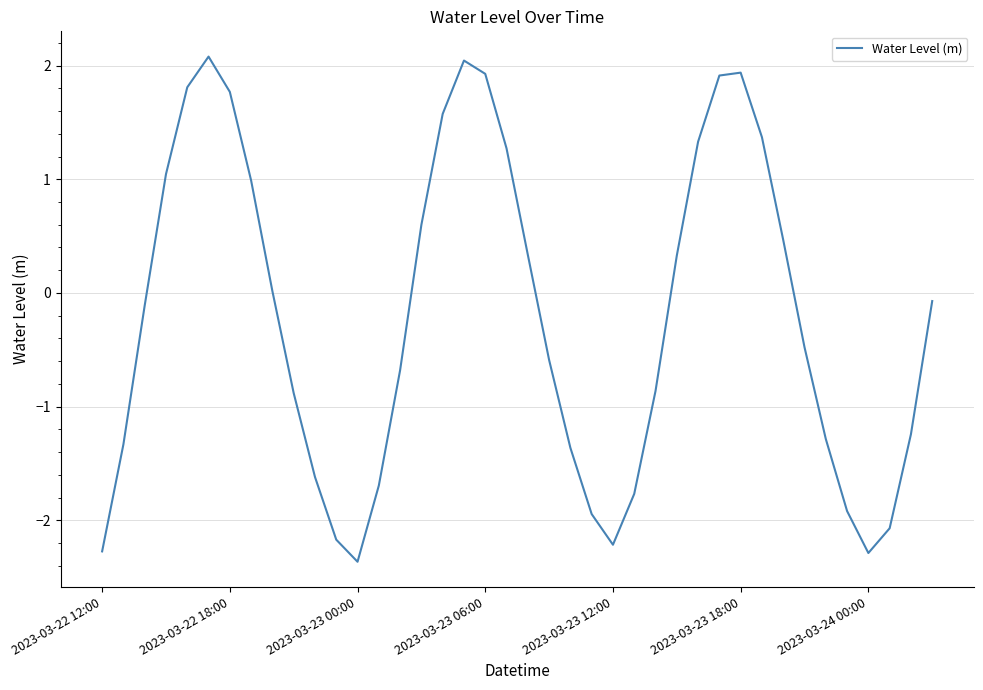

What is the smallest value displayed?

-2.4